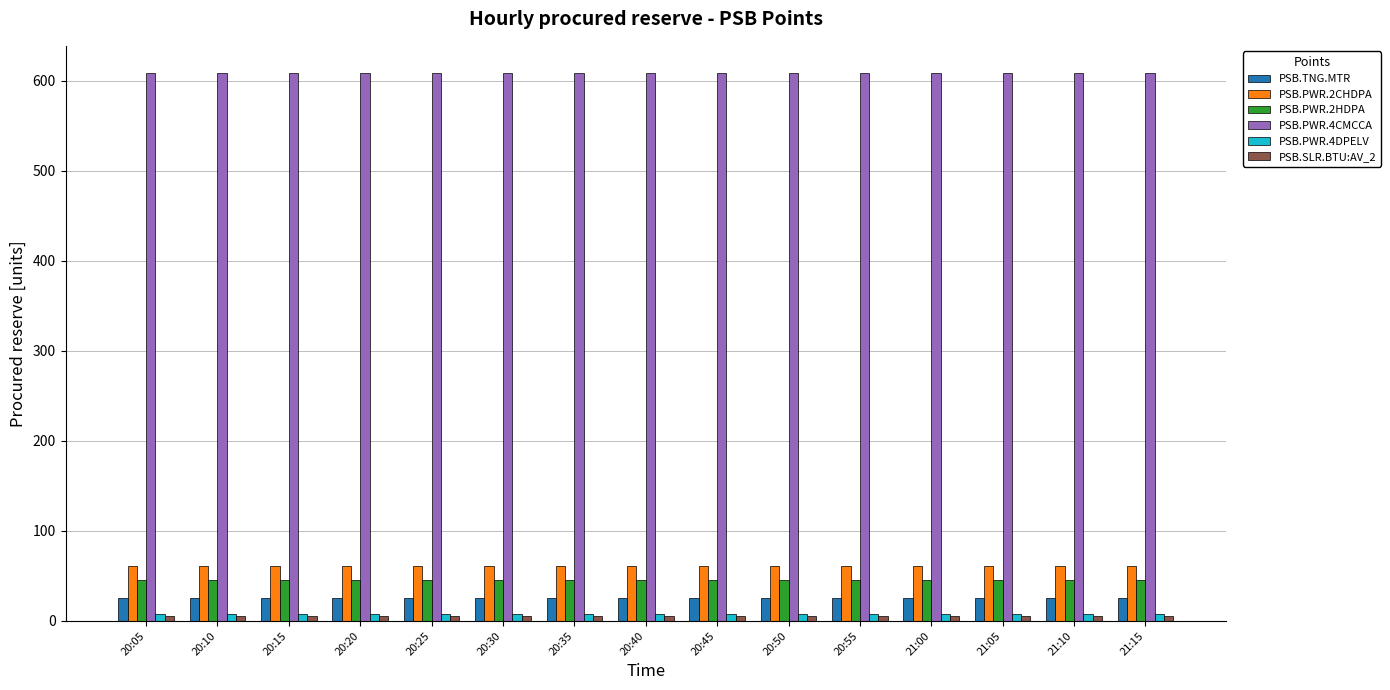

How many groups of bars are there?

15